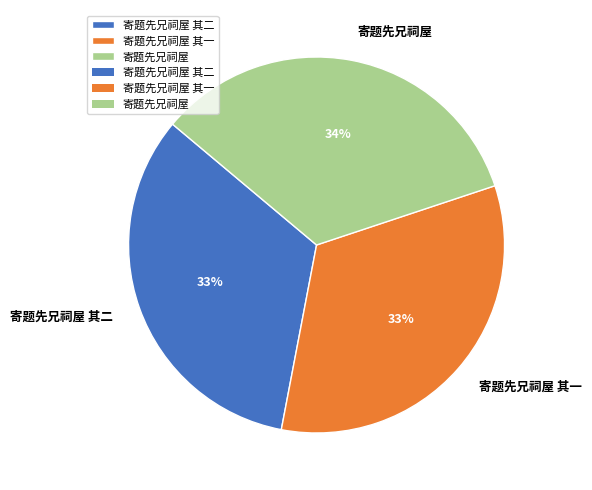

To the nearest percent, what portion does 寄题先兄祠屋 其一 represent?

33%